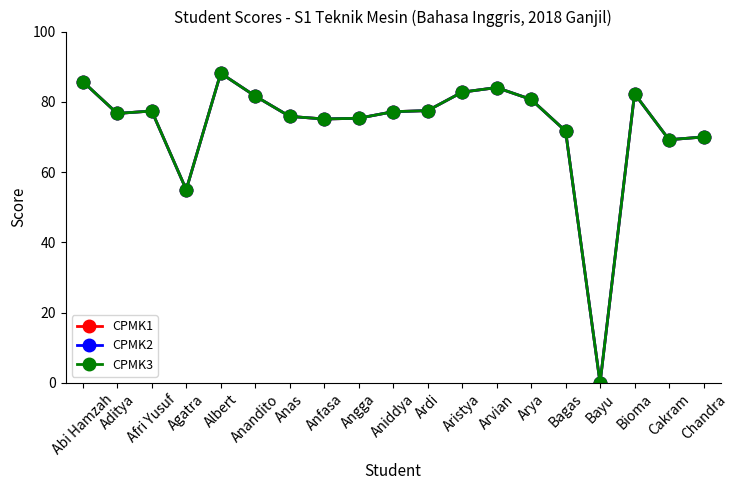

Is this an area chart (filled region under the line)?

No